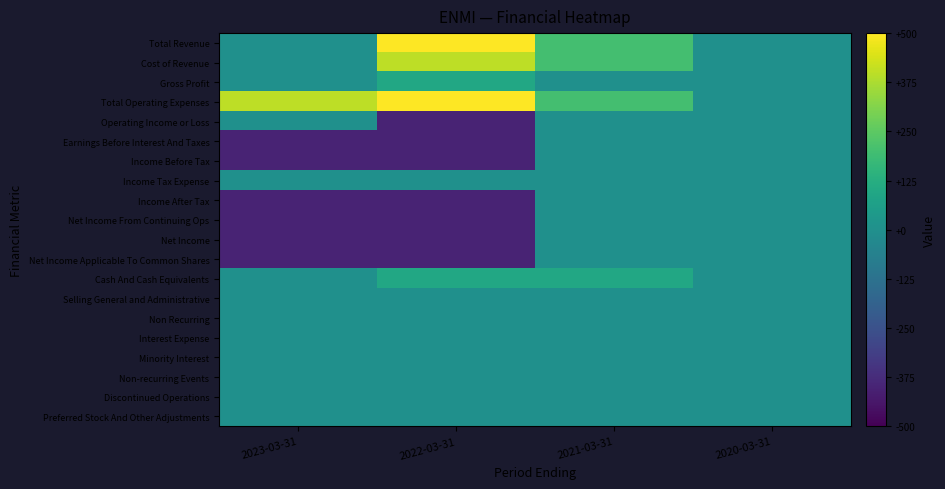

What is the total value across all series at 2022-03-31?

-700